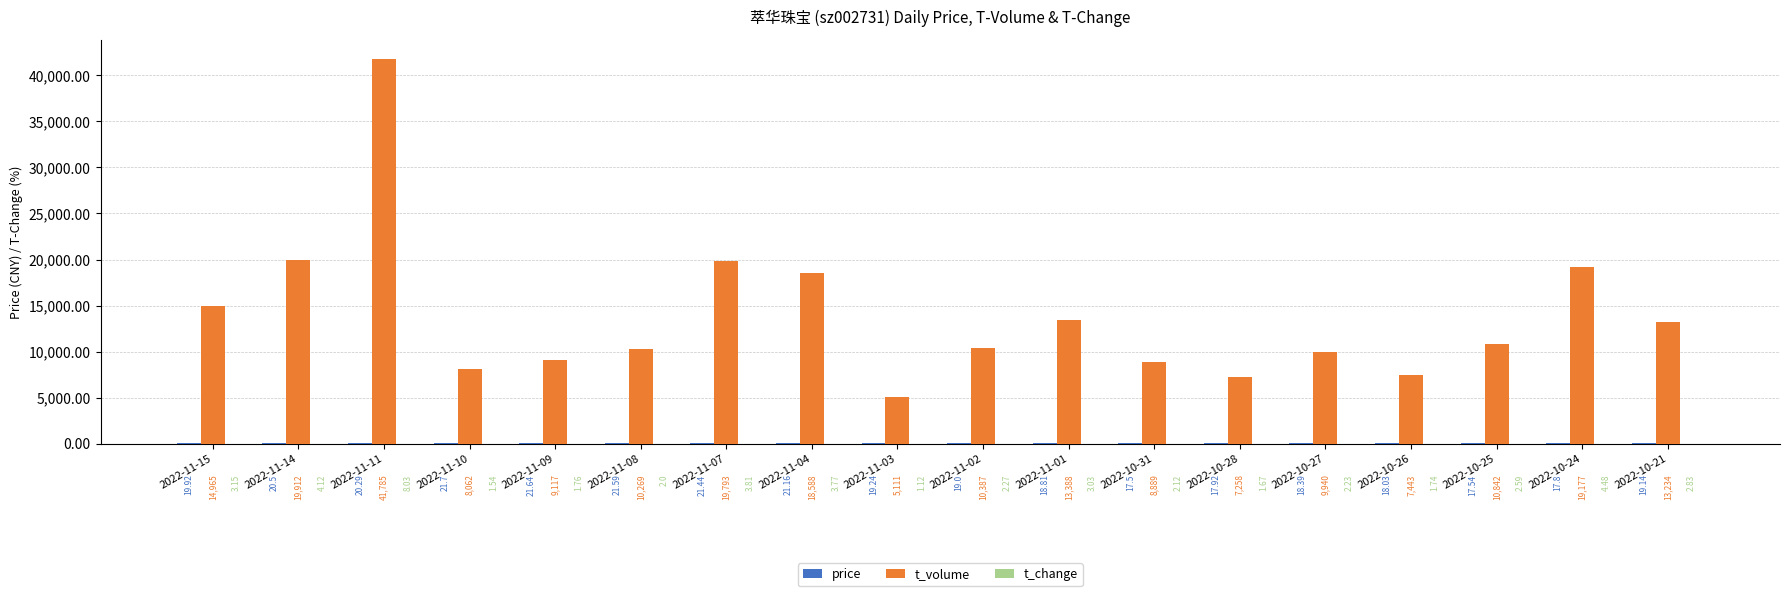

What is the sum of the t_volume values at 2022-11-03 and 2022-11-02?

15498.0